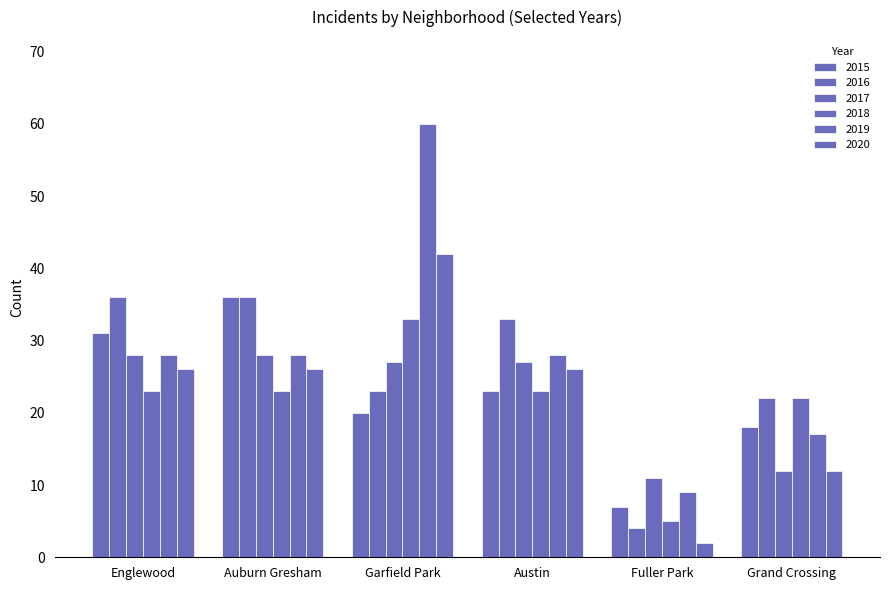

True or false: 2015 has a value of 4 at Garfield Park.

False